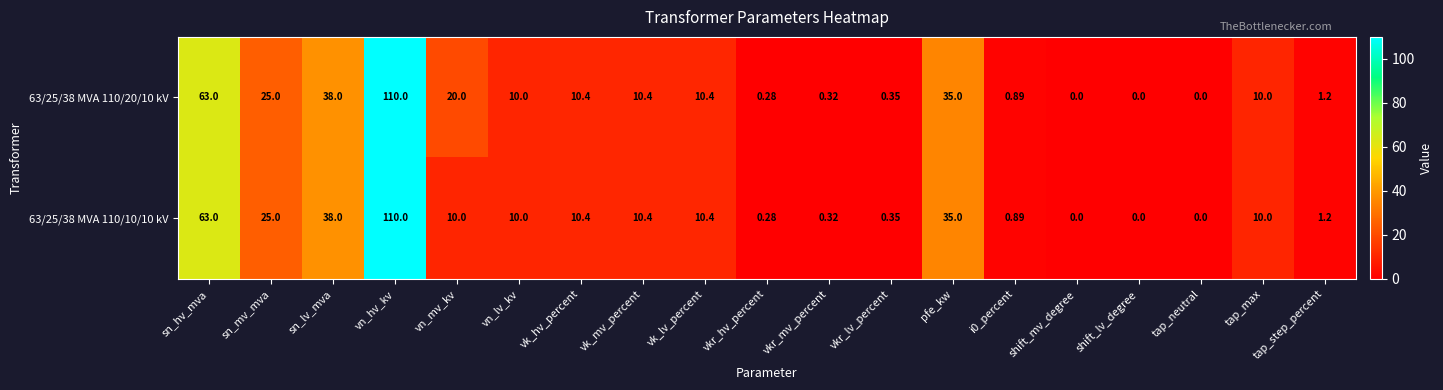

Which label corresponds to the largest value in the chart?

vn_hv_kv